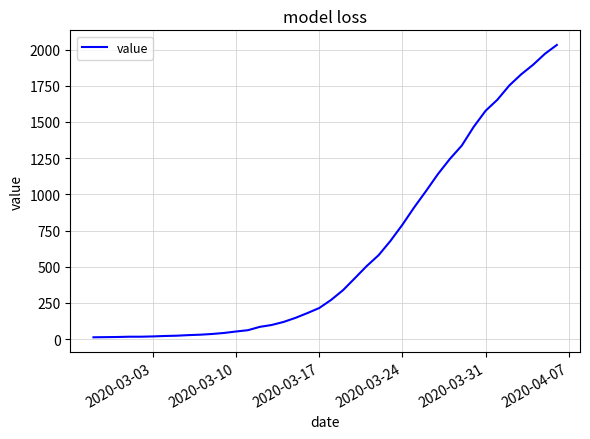

What is the difference between the maximum and minimum values?

2019